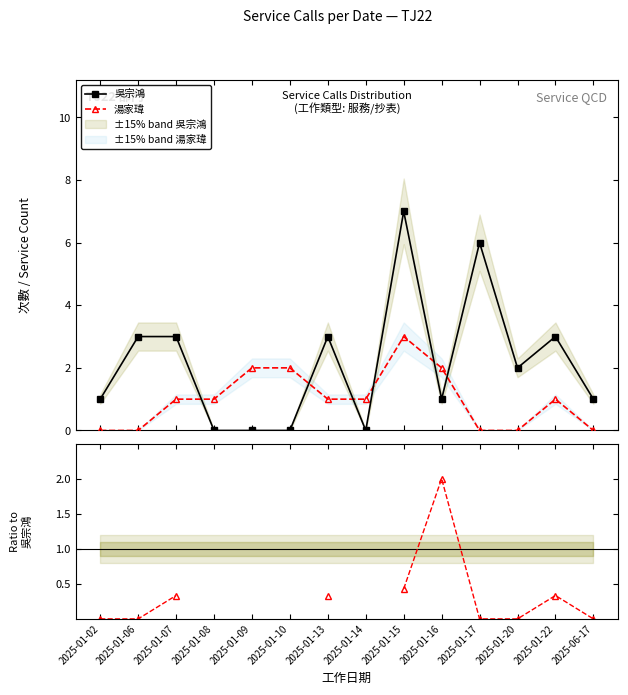

How many lines are shown in the chart?

3